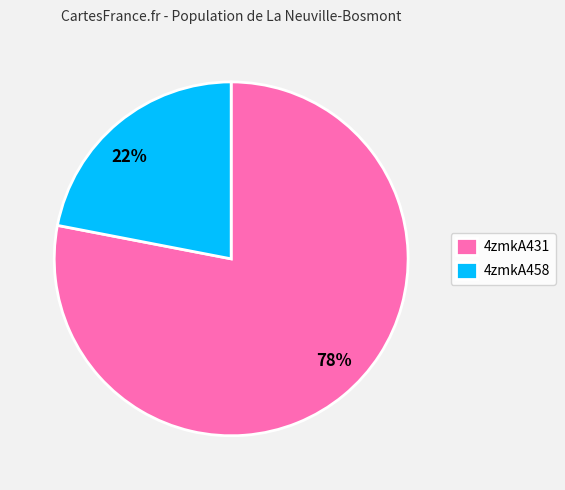

Is it true that 4zmkA458 is 9% of the pie?

False